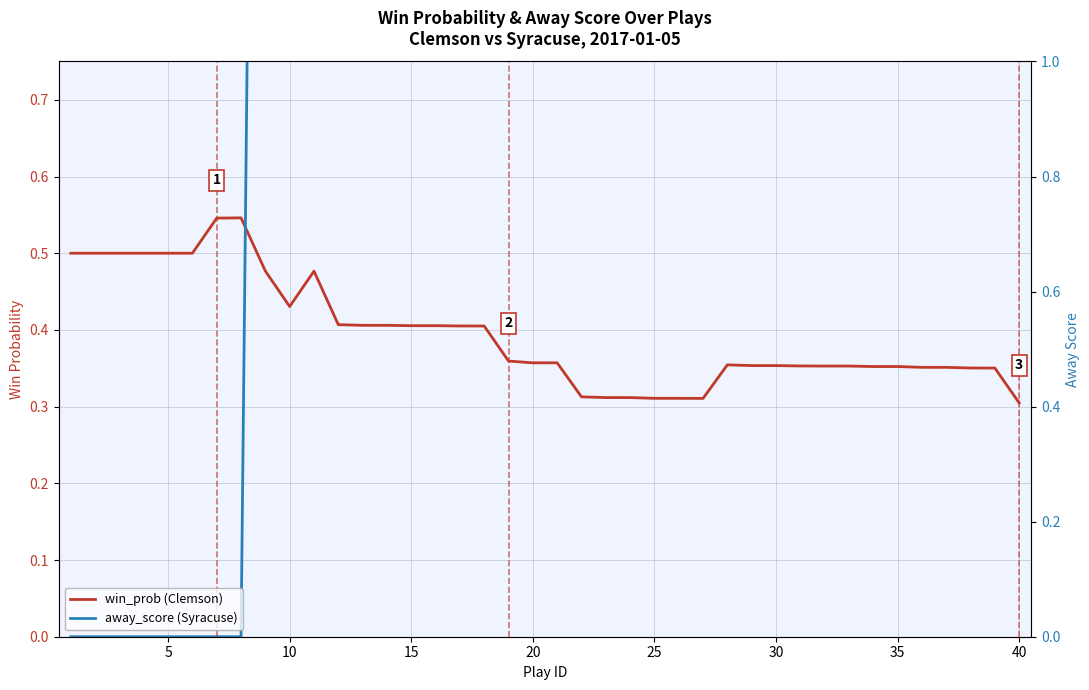

What is the sum of all away_score (Syracuse) values?

329.0